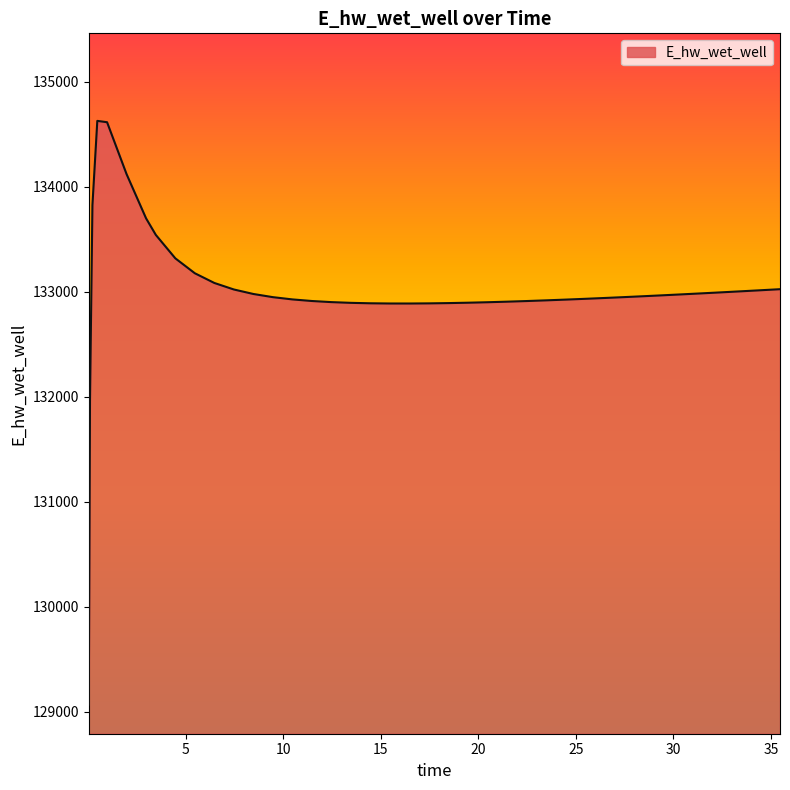

What is the difference between the maximum and minimum values?

5557.6